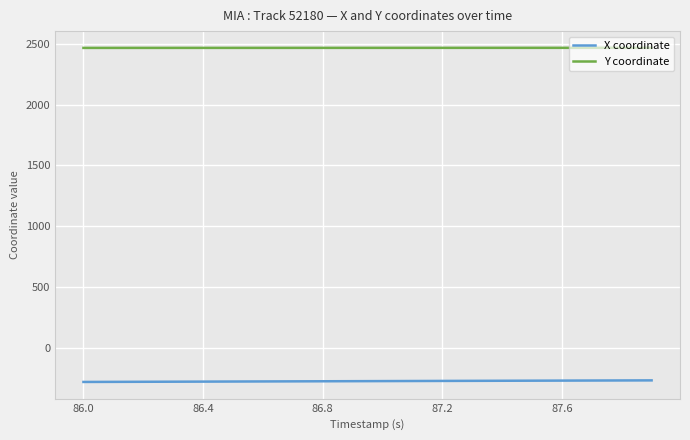

List the series in order of their peak value, highest first.

Y coordinate, X coordinate